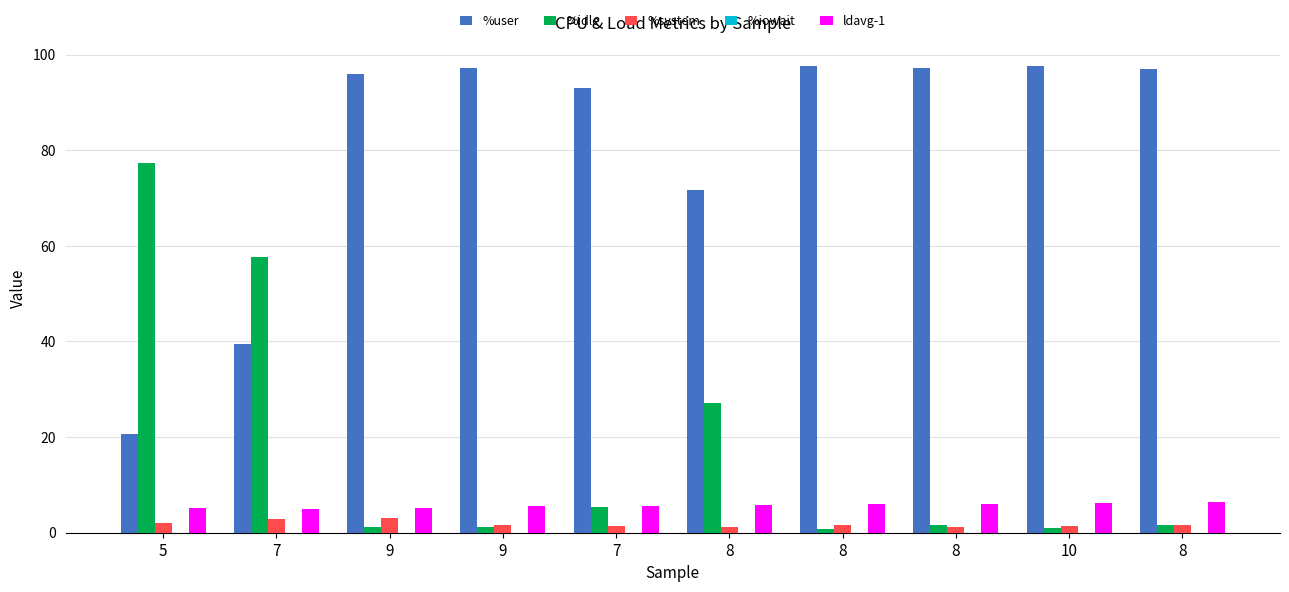

Rank the categories by %idle value from lowest to highest.

8, 10, 9, 9, 8, 8, 7, 8, 7, 5